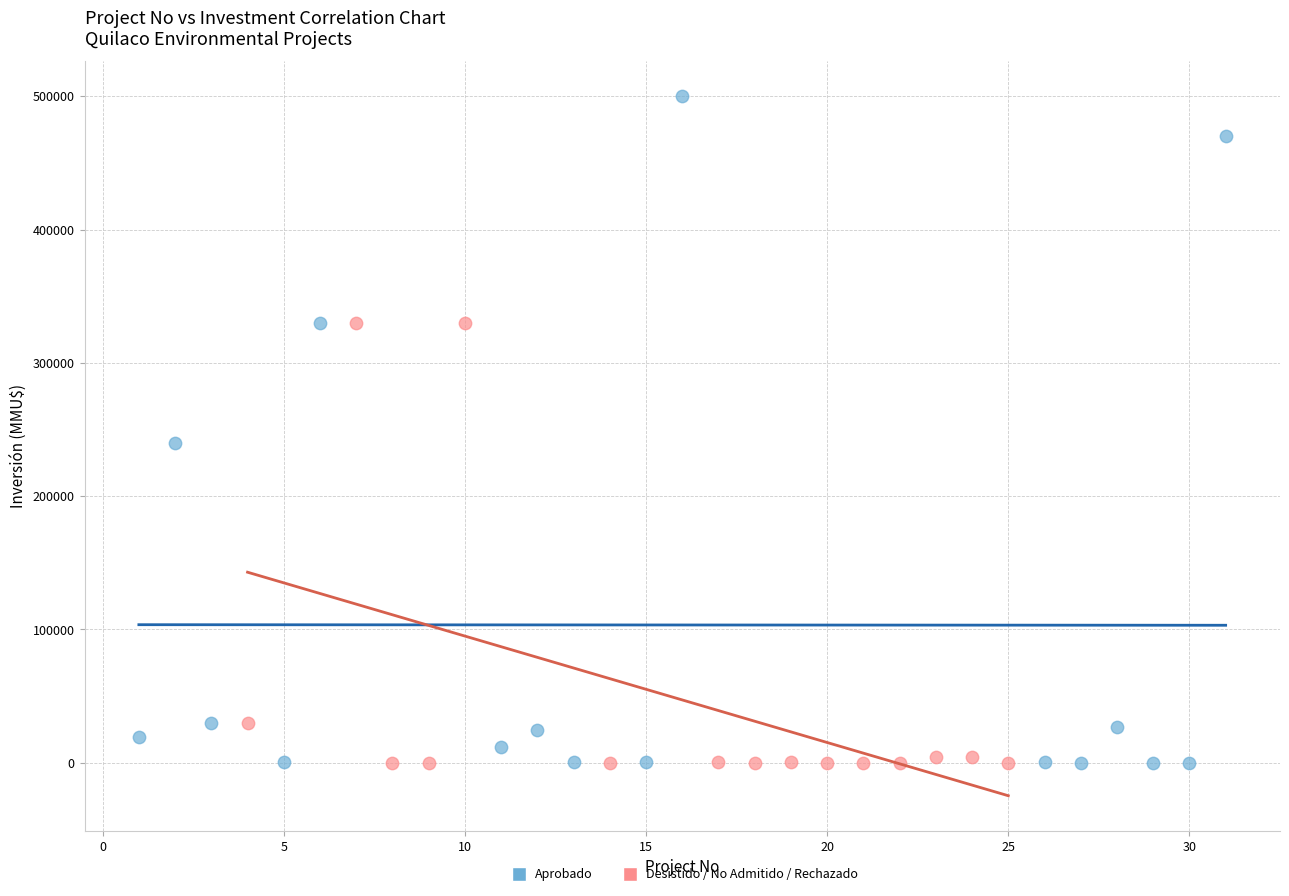

Which series contains the highest Y value?

Aprobado